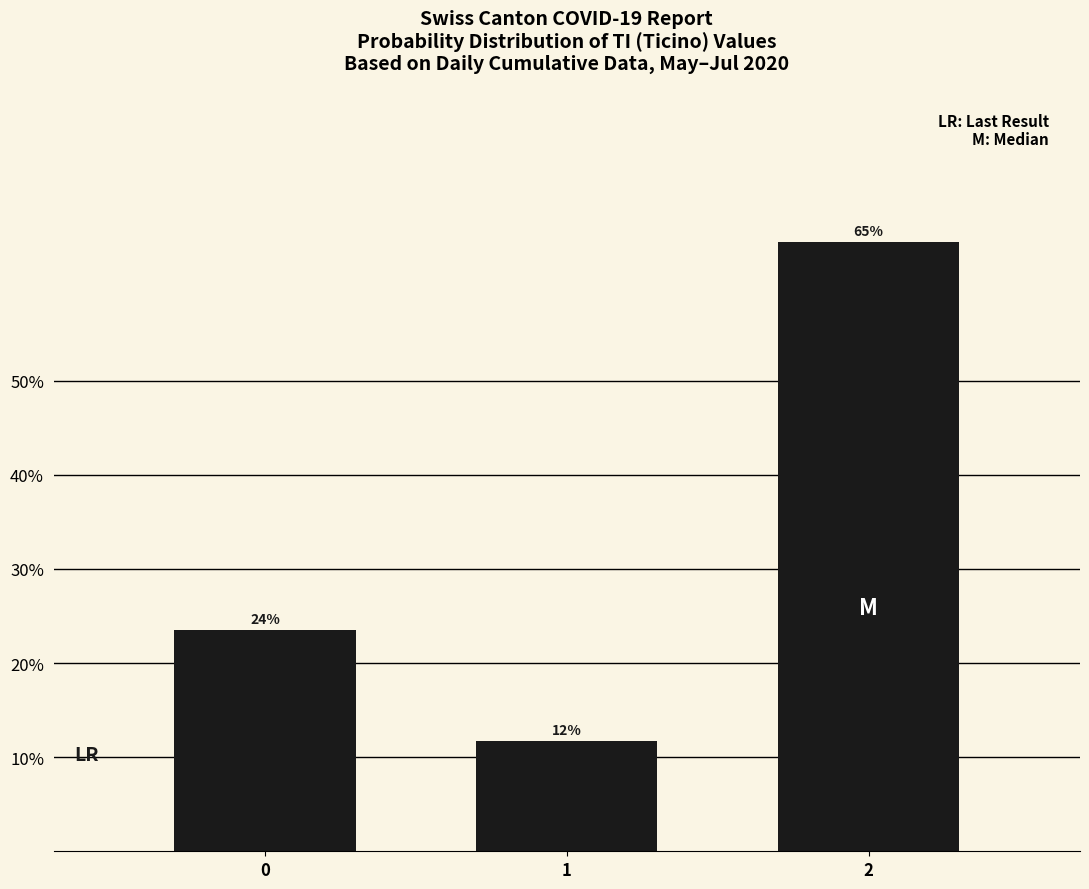

At which category does the chart reach its minimum across all series?

1